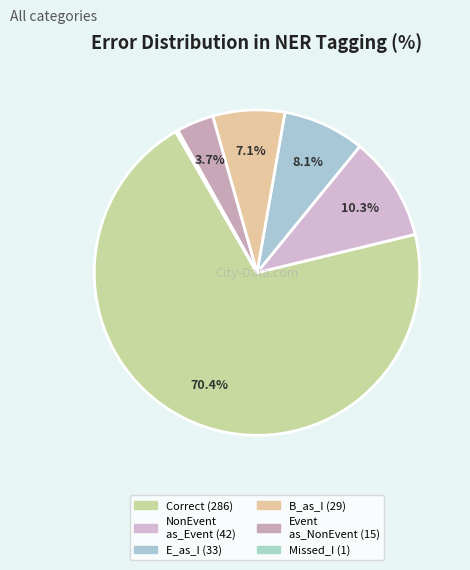

Count the number of slices in the pie.

6